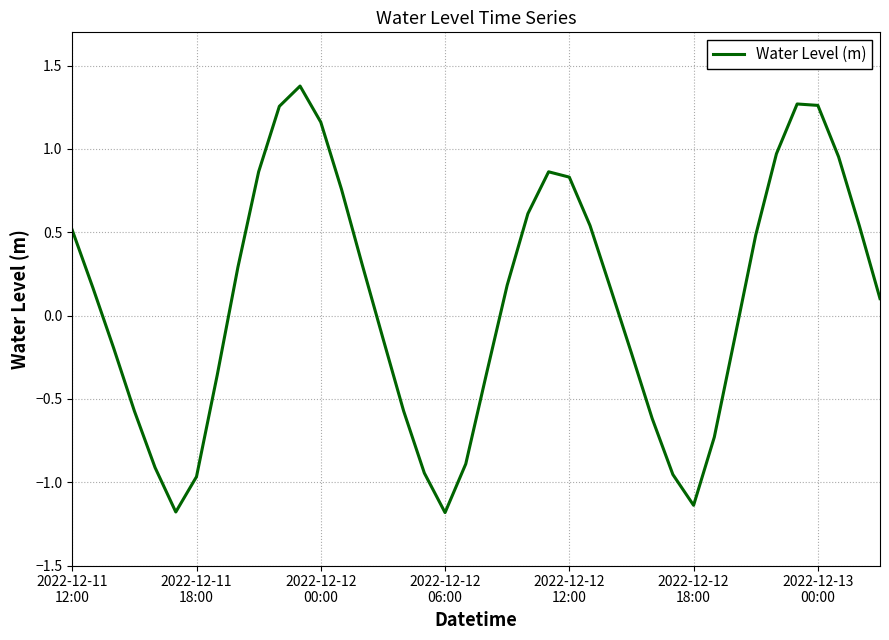

What is the smallest value displayed?

-1.2